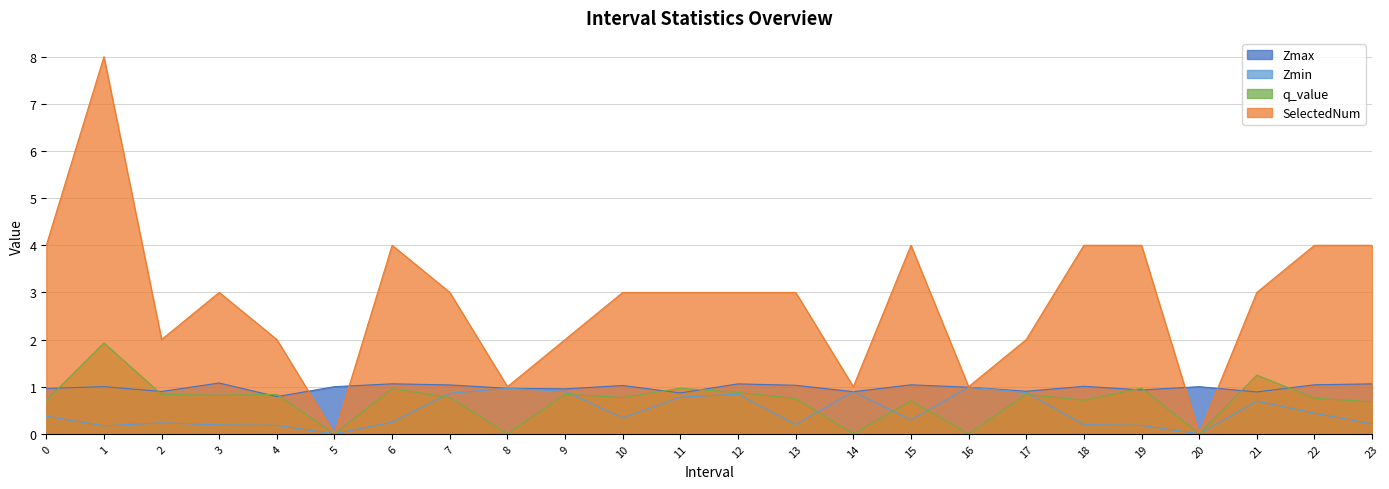

Which label corresponds to the largest value in the chart?

1